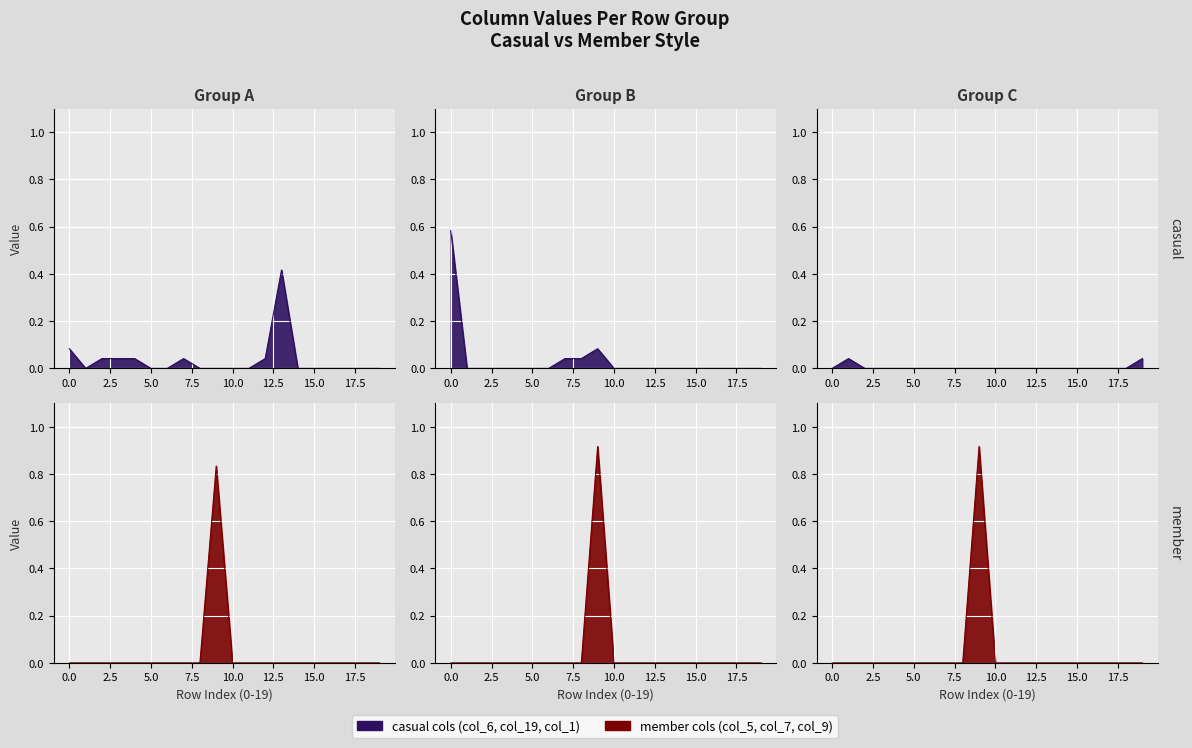

True or false: col_19 has more than 1 points higher than both neighbors.

False